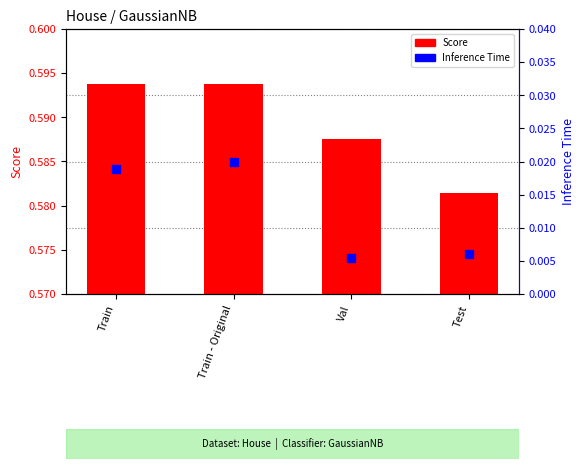

Which series reaches the maximum Y coordinate?

Score